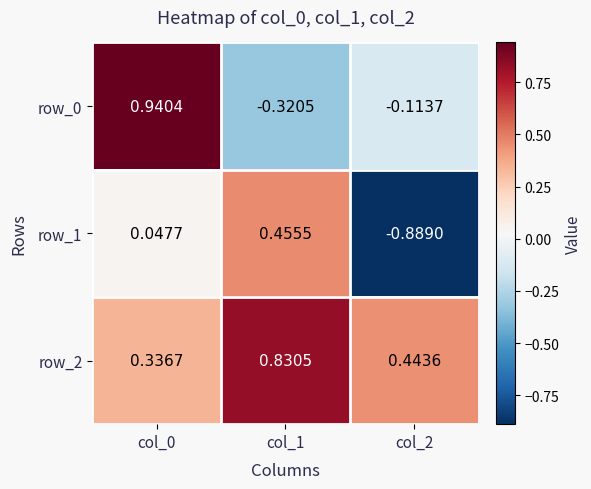

Which series has the largest total across all categories?

row_2